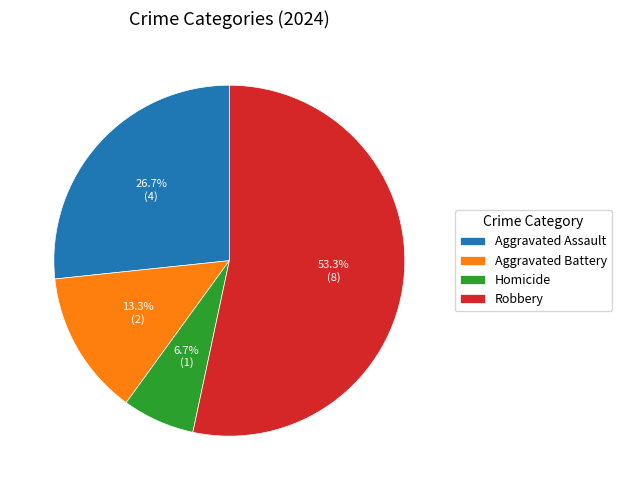

Between Homicide and Aggravated Assault, which is larger?

Aggravated Assault